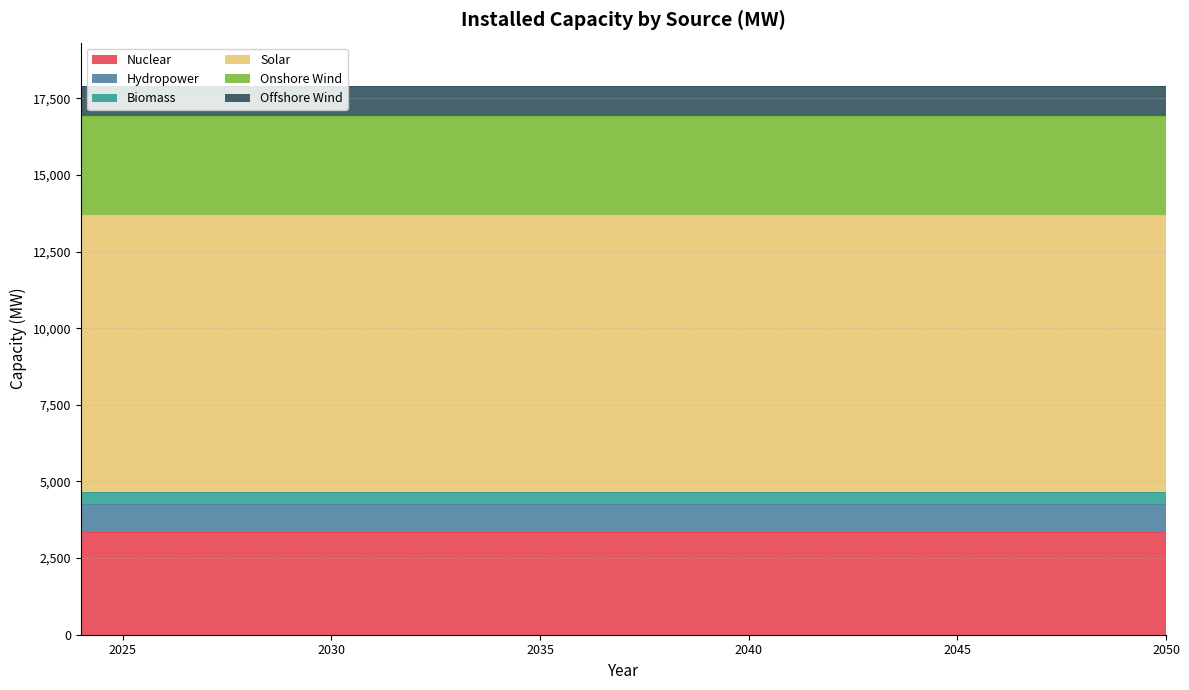

Which series has the largest total across all categories?

Solar